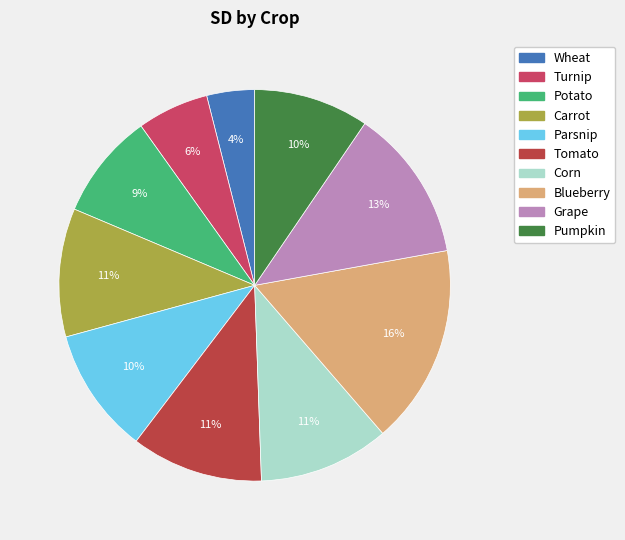

To the nearest percent, what is the average slice percentage?

10%